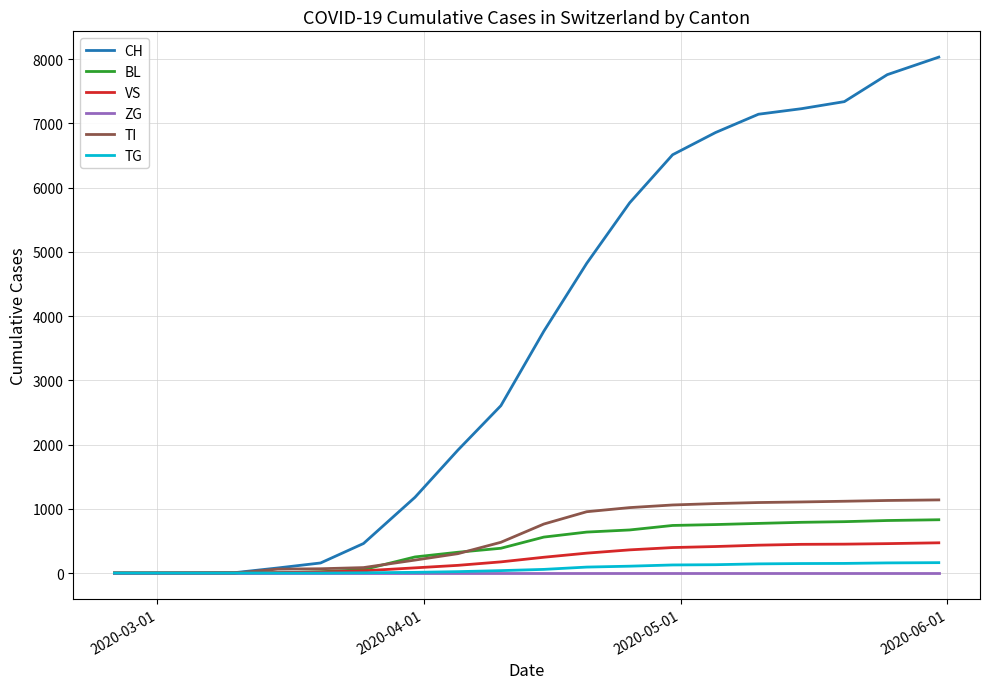

Which series has the largest total across all categories?

CH